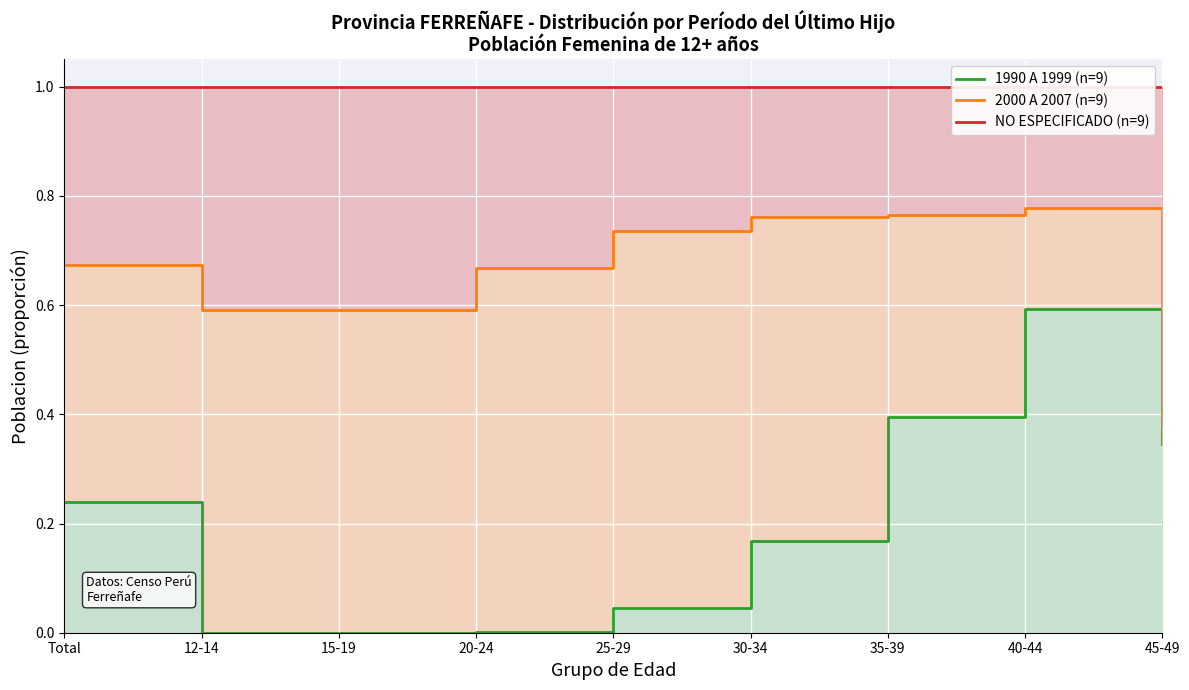

What value does the NO ESPECIFICADO (n=9) series have at 25-29?

1.0